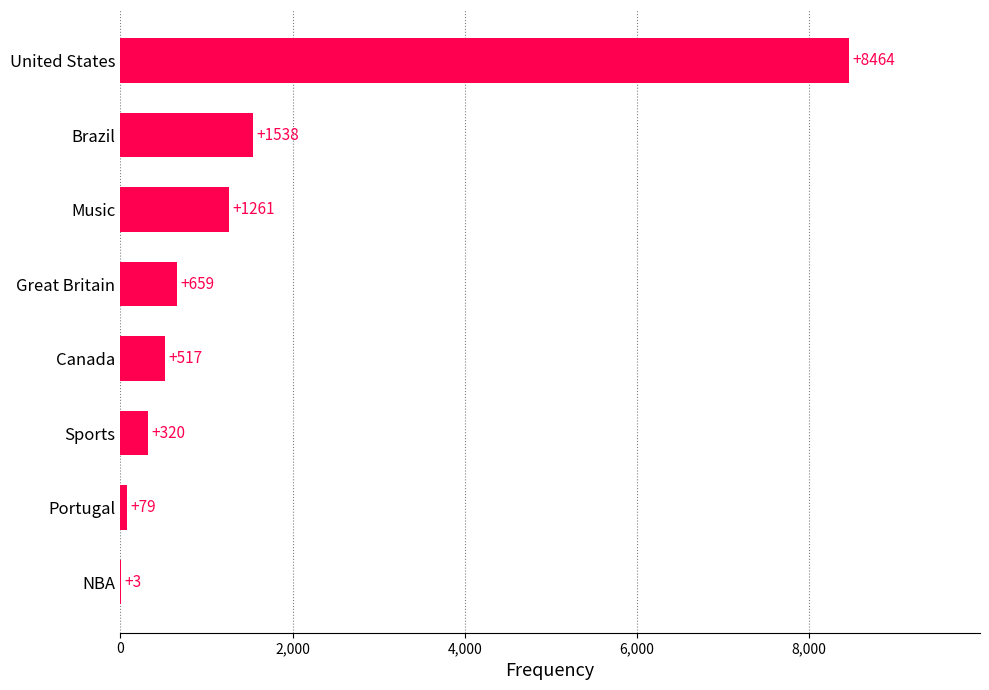

What value does the data have at Music, to the nearest 50?

1250